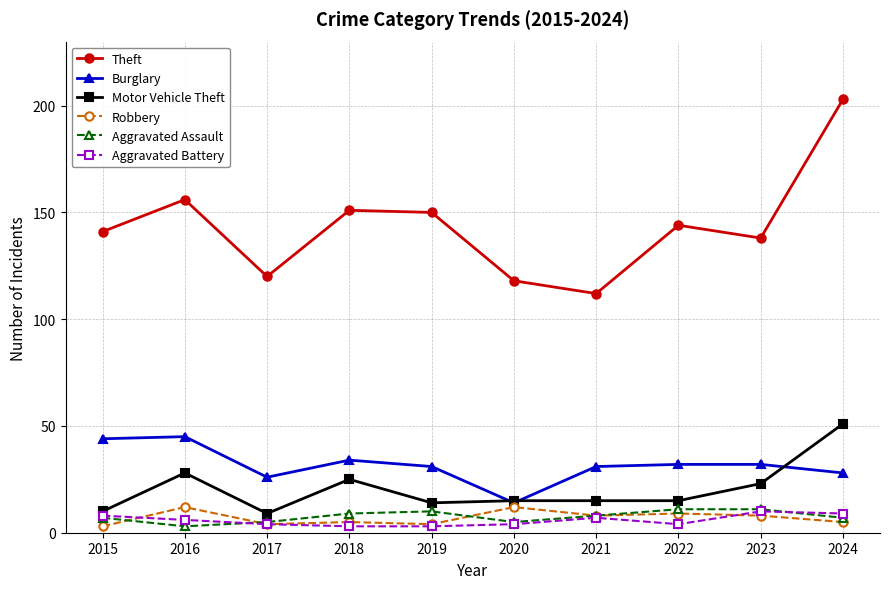

Between 2015 and 2017, which series saw the biggest shift?

Theft